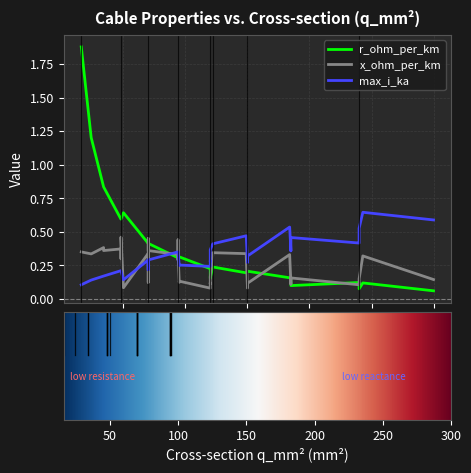

Rank the series at 17 from highest to lowest value.

max_i_ka, x_ohm_per_km, r_ohm_per_km